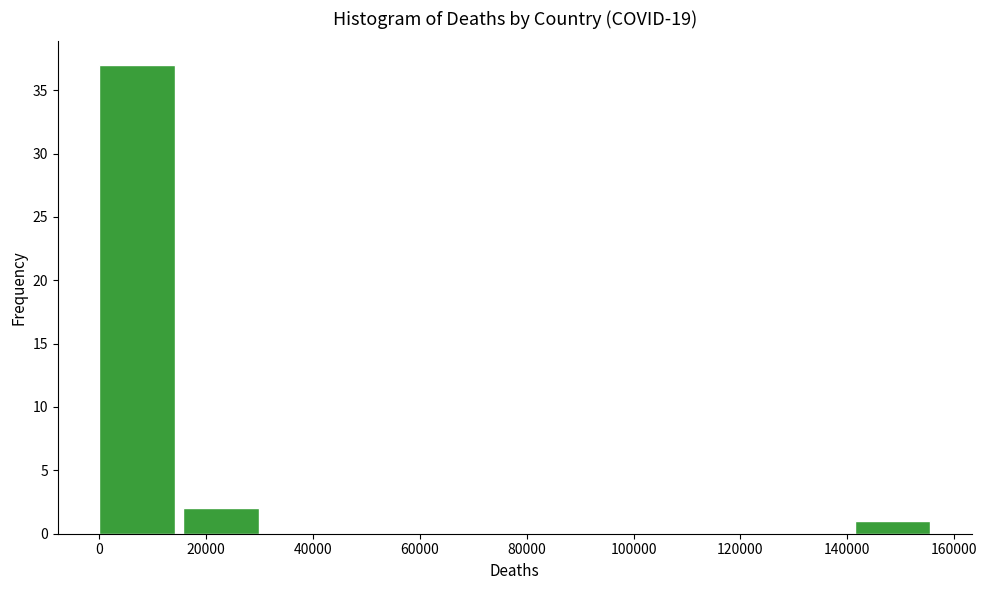

Reading left to right, transcribe this chart: for each bar, give the range it covers on the x-axis and its height. Neither the bar edges nor the heights are printed on the chart, so give them approximately, as read against the axes.

0 to 16000: 37
16000 to 32000: 2
32000 to 48000: 0
48000 to 62000: 0
62000 to 78000: 0
78000 to 94000: 0
94000 to 110000: 0
110000 to 126000: 0
126000 to 142000: 0
142000 to 158000: 1